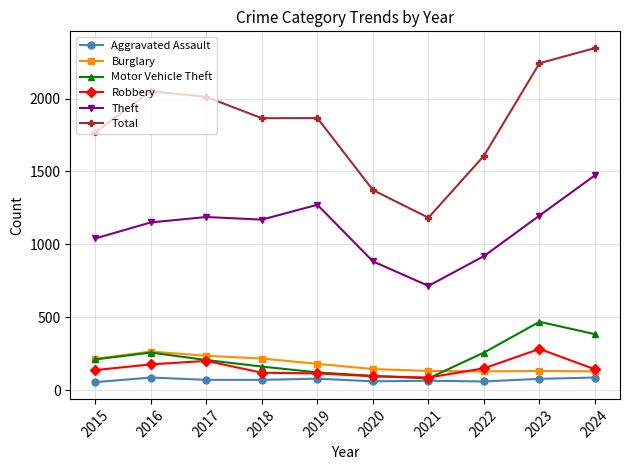

In Total, how many points are lower than both neighbors (excluding endpoints)?

2